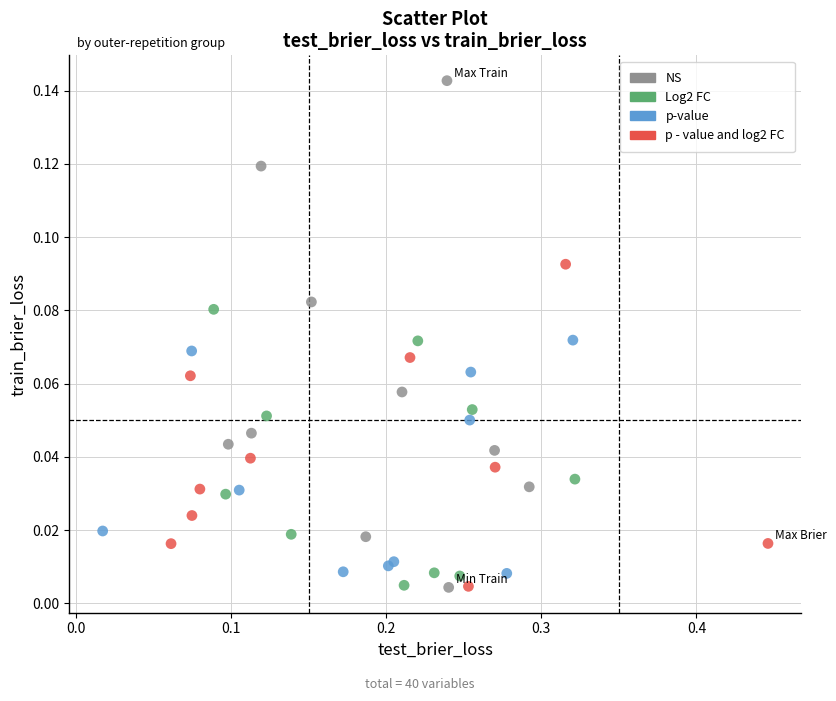

Which series has the widest spread of Y values?

NS